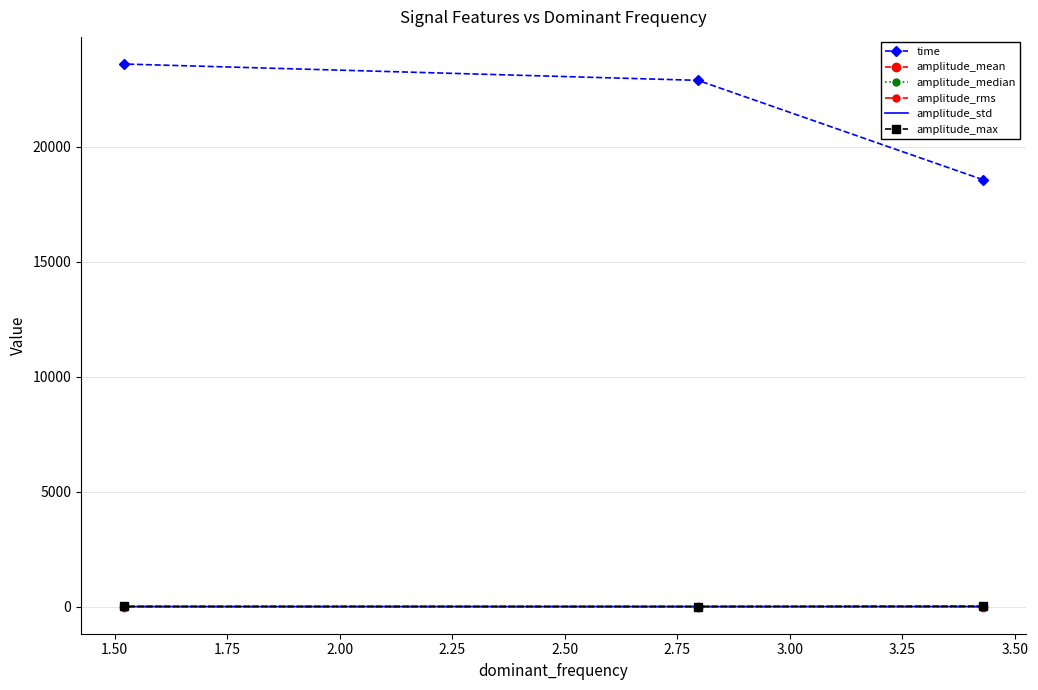

Is this an area chart (filled region under the line)?

No